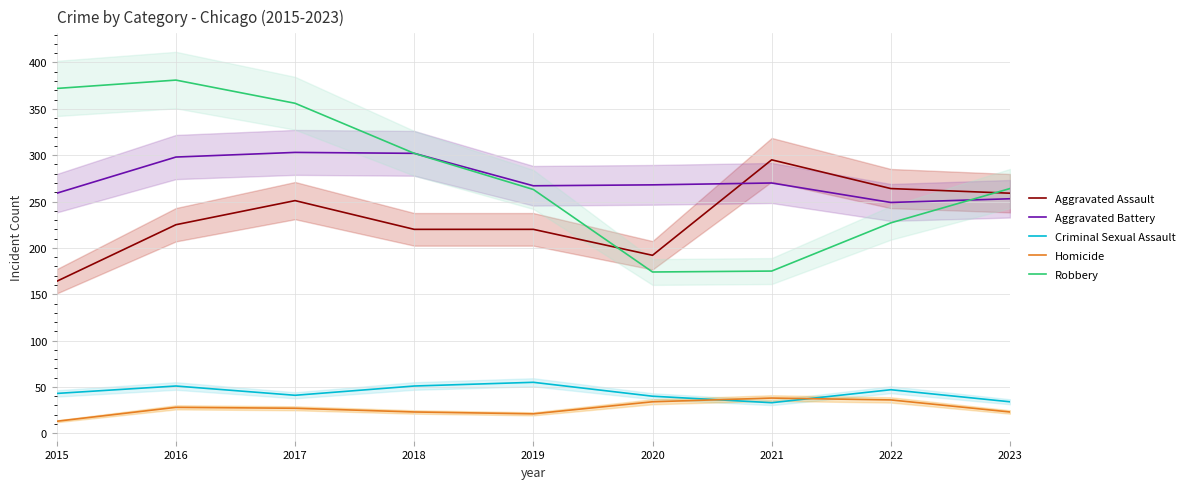

How many categories are shown in the chart?

9